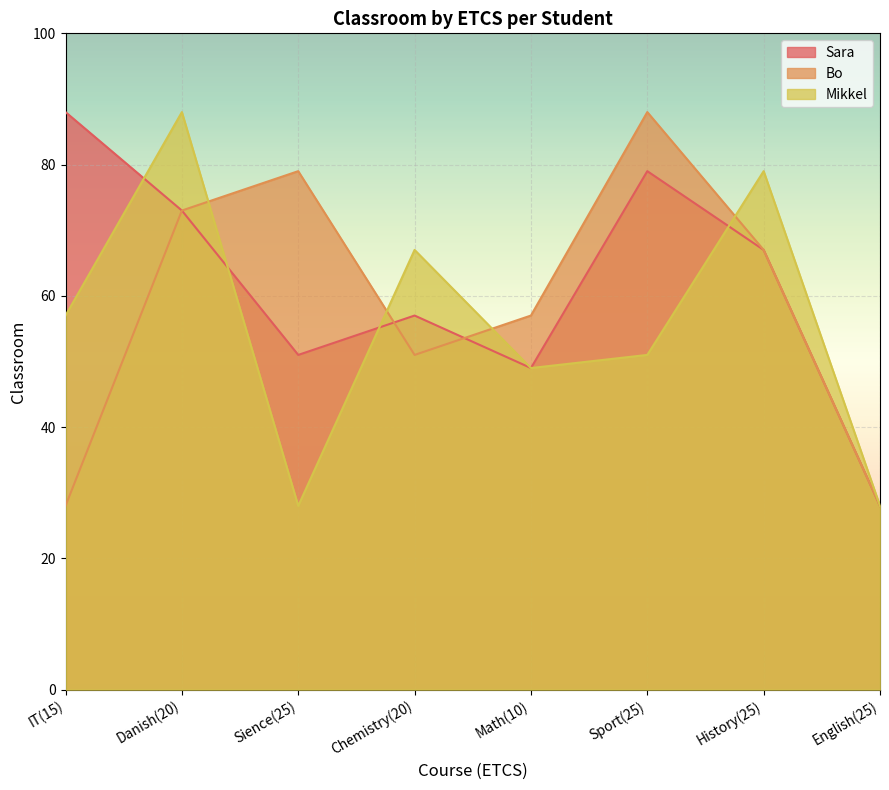

Which has a higher value, History(25) or IT(15)?

IT(15)